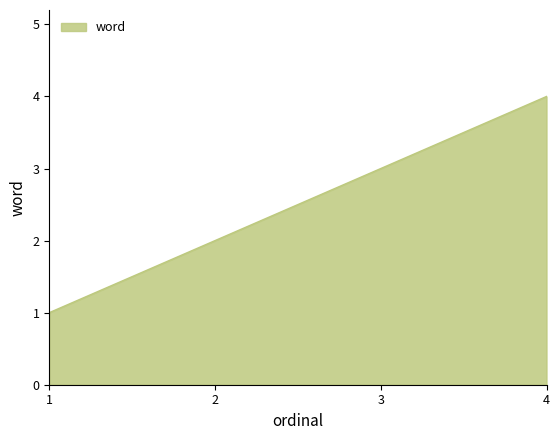

True or false: the data shows 4 at 4.

True